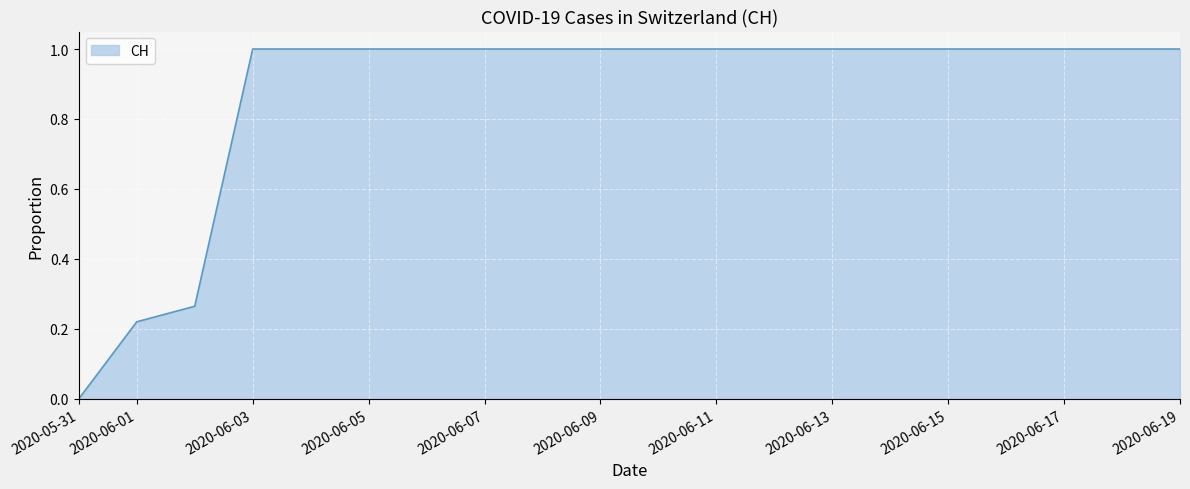

Does the chart have visible grid lines?

Yes